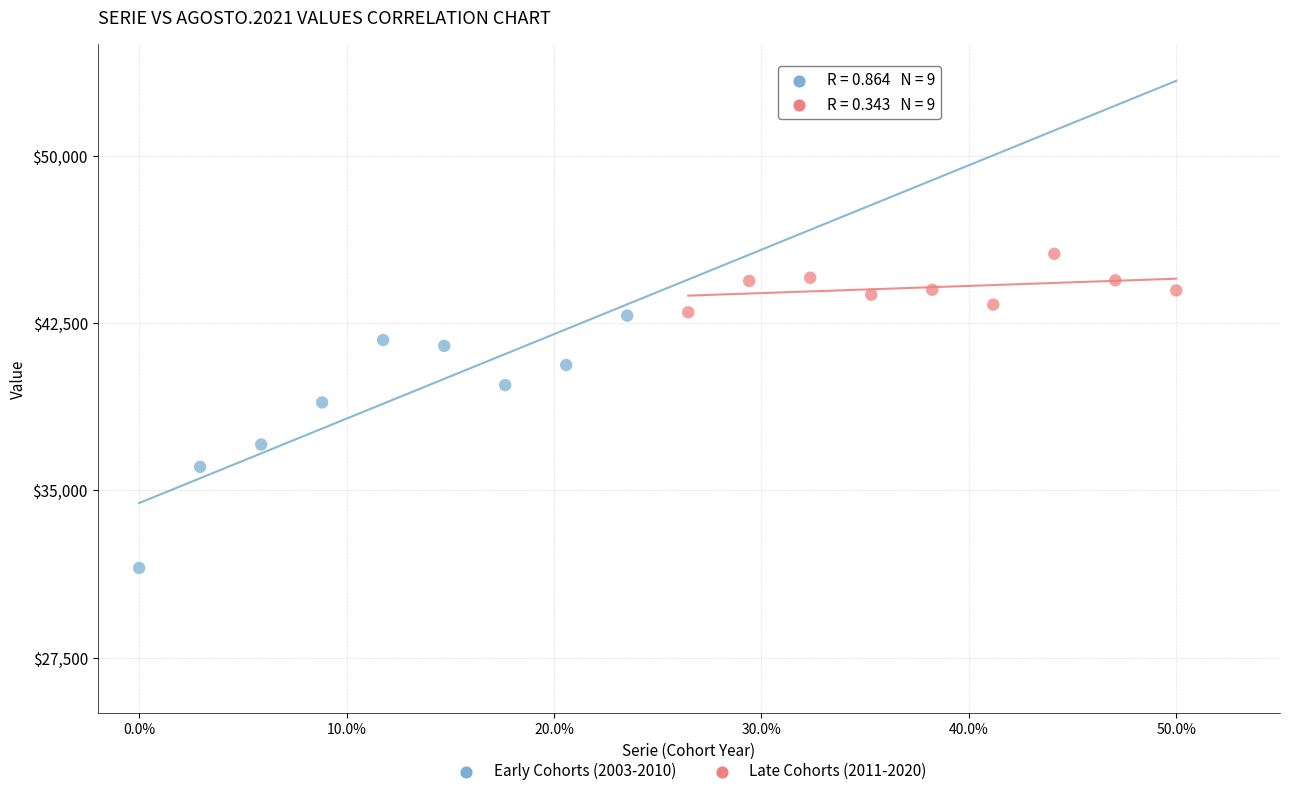

Which series reaches the minimum Y coordinate?

Early Cohorts (2003-2010)